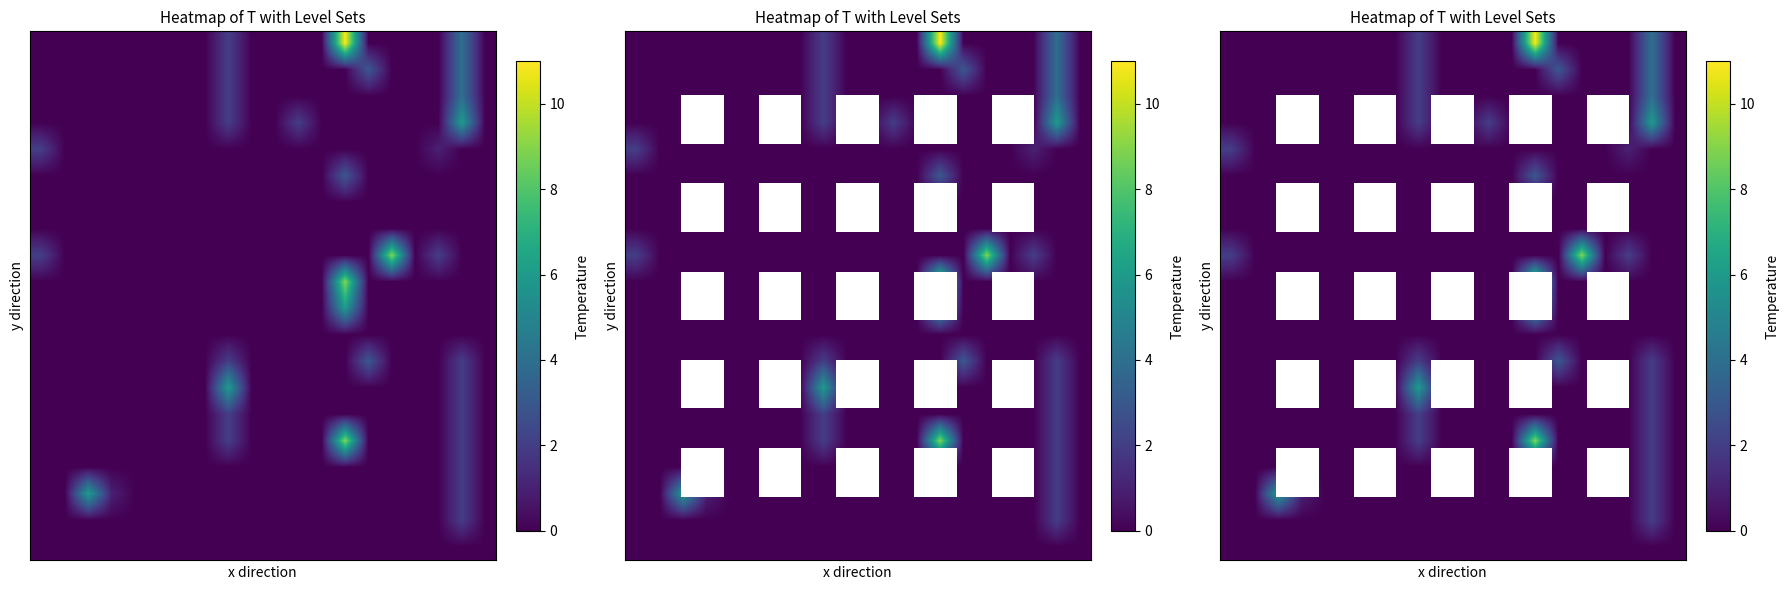

What is the maximum value shown in the chart?

11